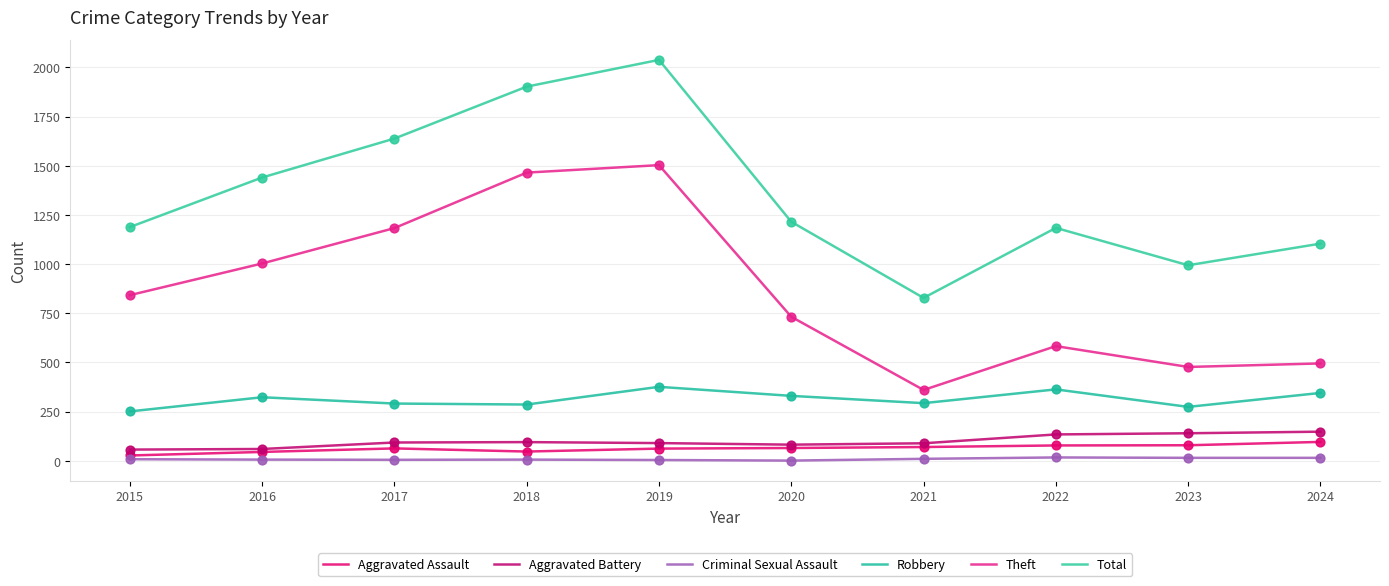

Is the value of Aggravated Battery at 2022 greater than the value of Criminal Sexual Assault at 2024?

Yes